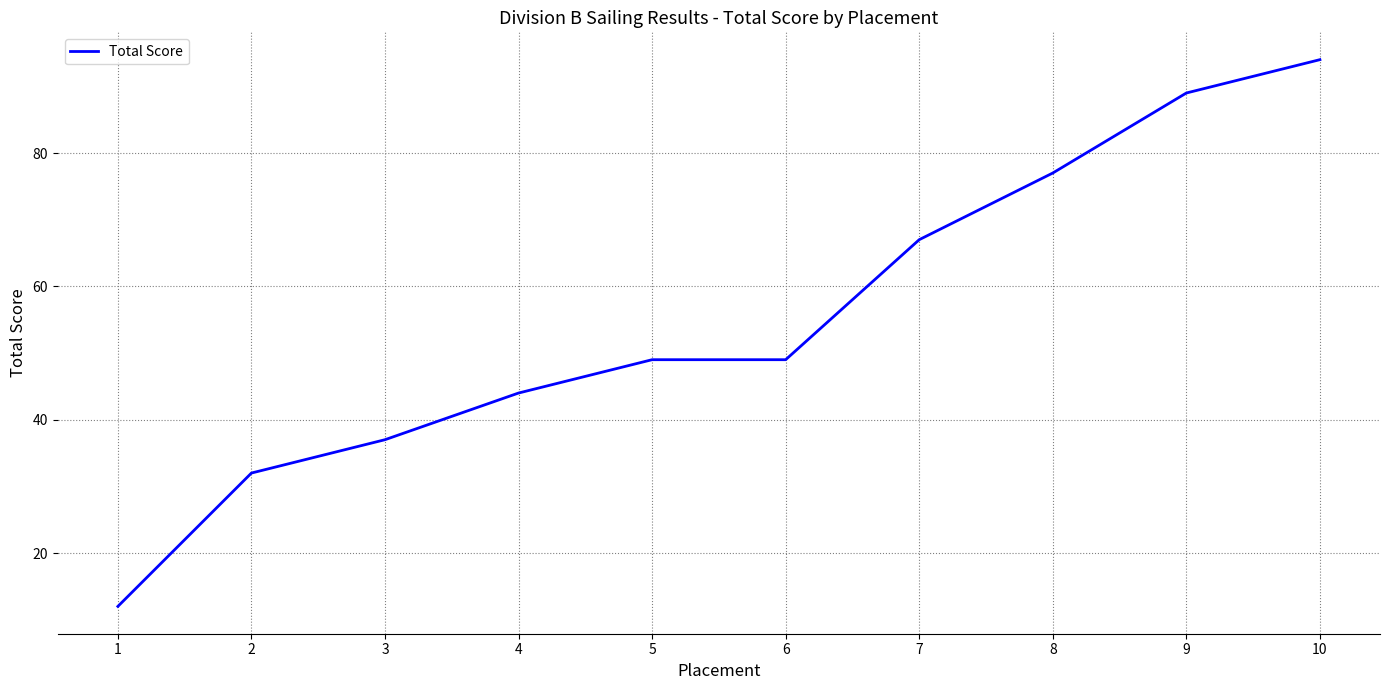

What is the approximate value at 7, to the nearest 10?

70